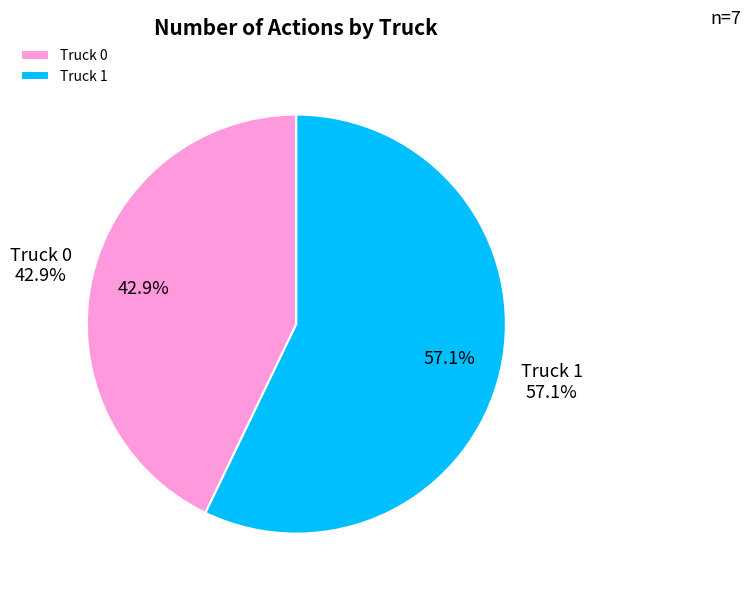

What percentage do Truck 1 and Truck 0 together represent?

100.0%